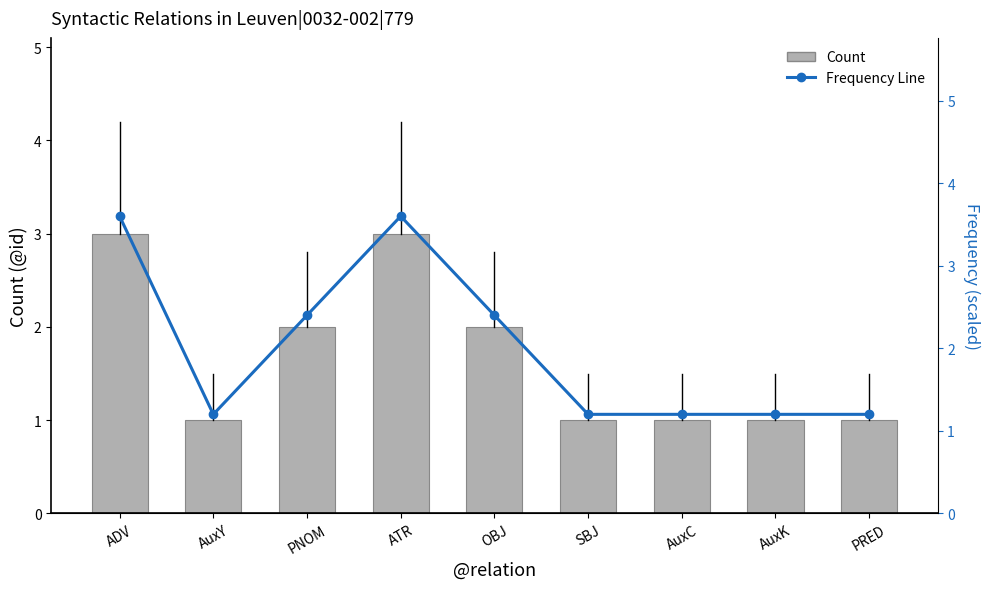

What are all the series names shown in the legend?

Count, Frequency Line